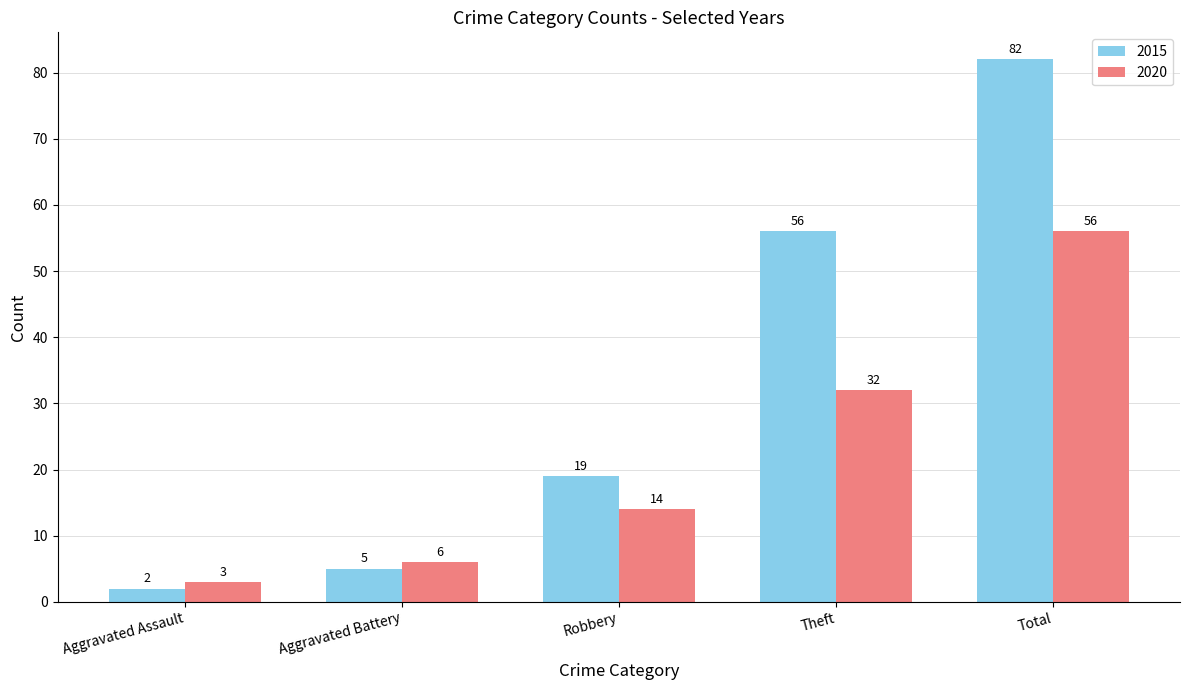

The 2020 series shows 6 at Aggravated Battery. True or false?

True